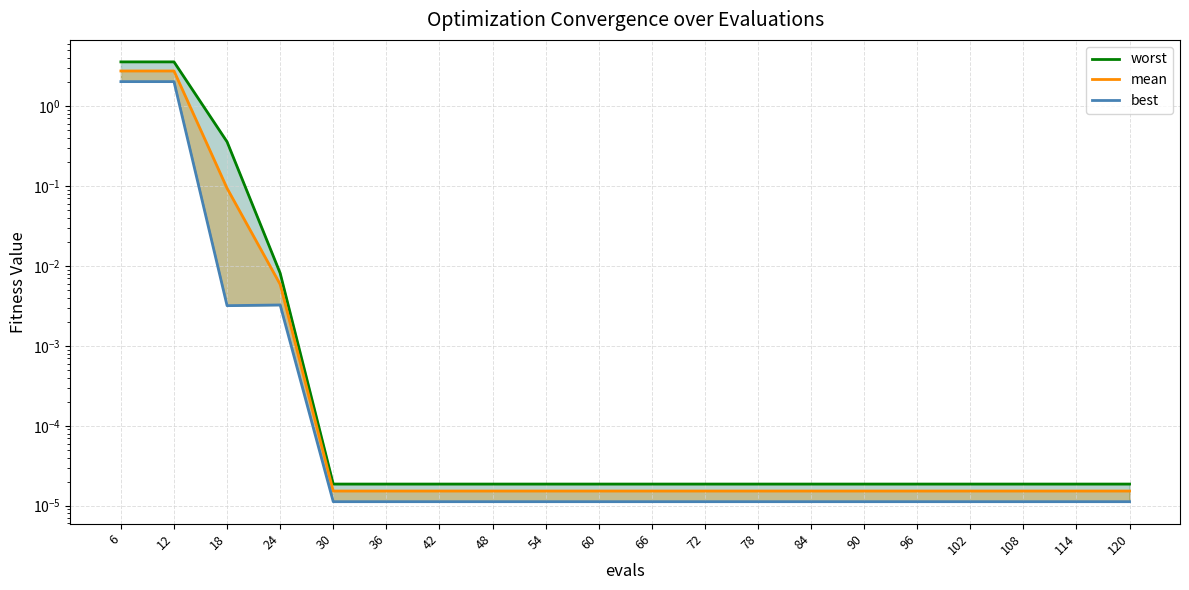

Where is the first local minimum for best?

18